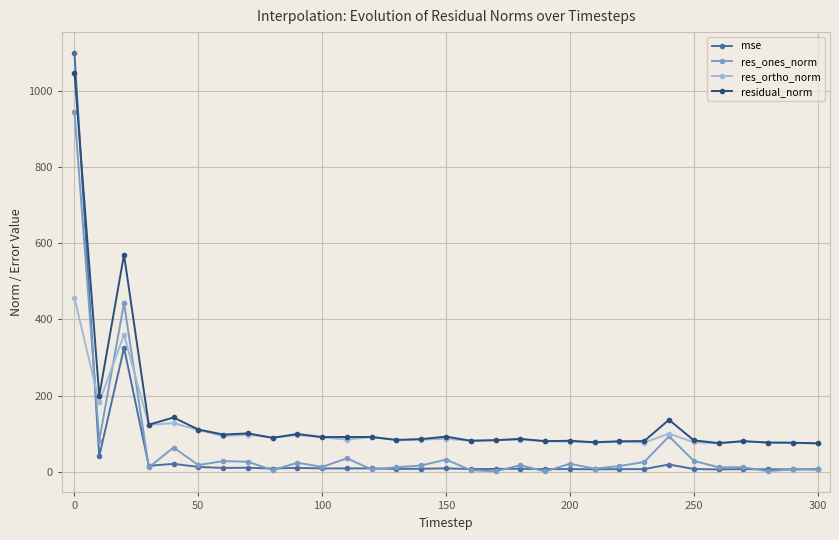

Which series has the largest range (max minus min)?

mse